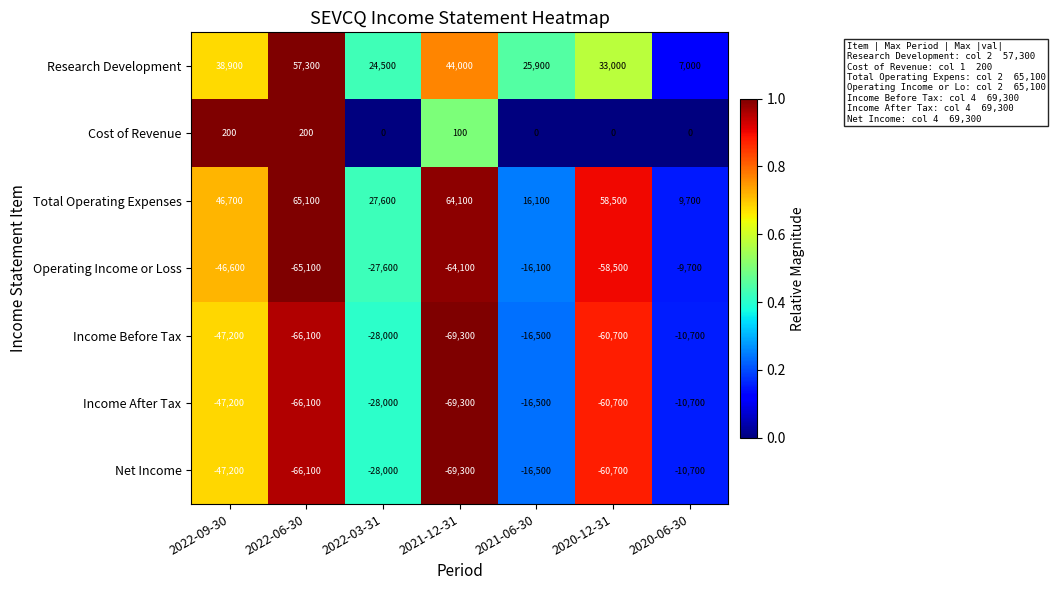

Between 2022-06-30 and 2020-12-31, which series saw the biggest shift?

Research Development